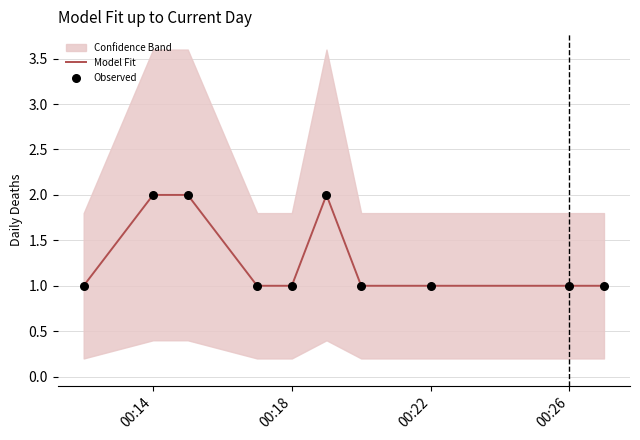

Is it true that Model Fit equals 0 at 00:18?

False